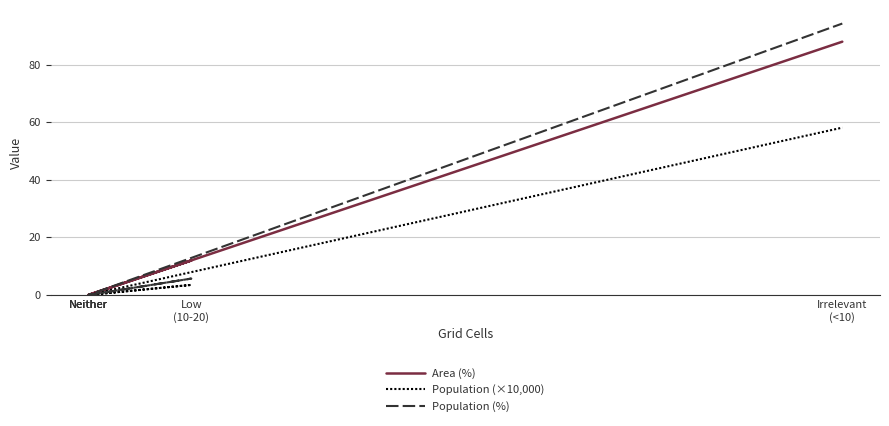

Which has a higher value, Neither or Irrelevant
(<10)?

Irrelevant
(<10)